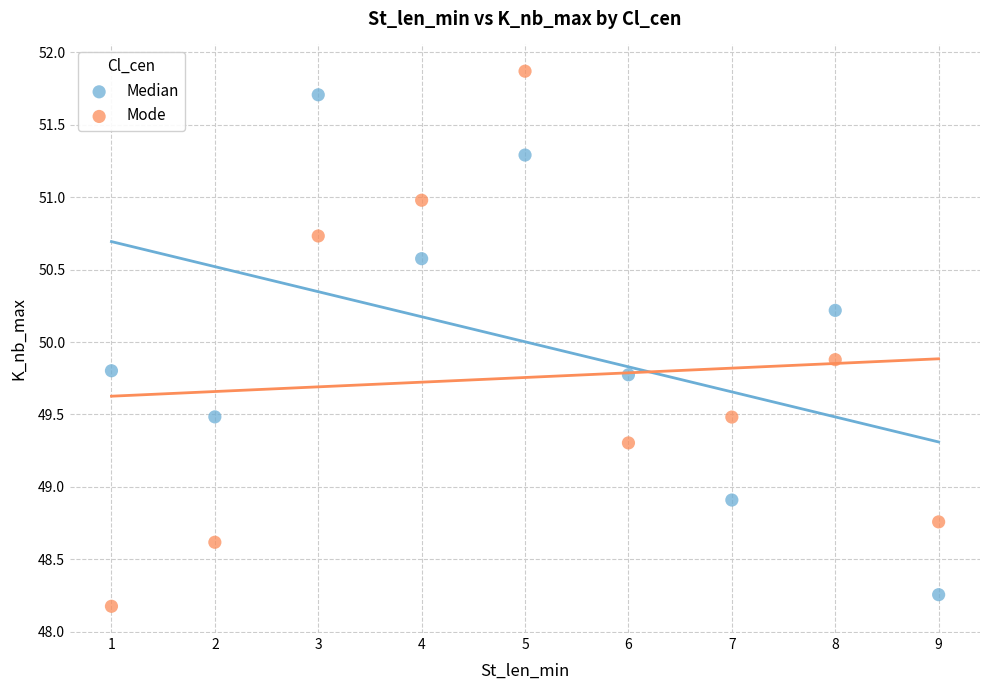

Which series has the largest Y range (max minus min)?

Mode